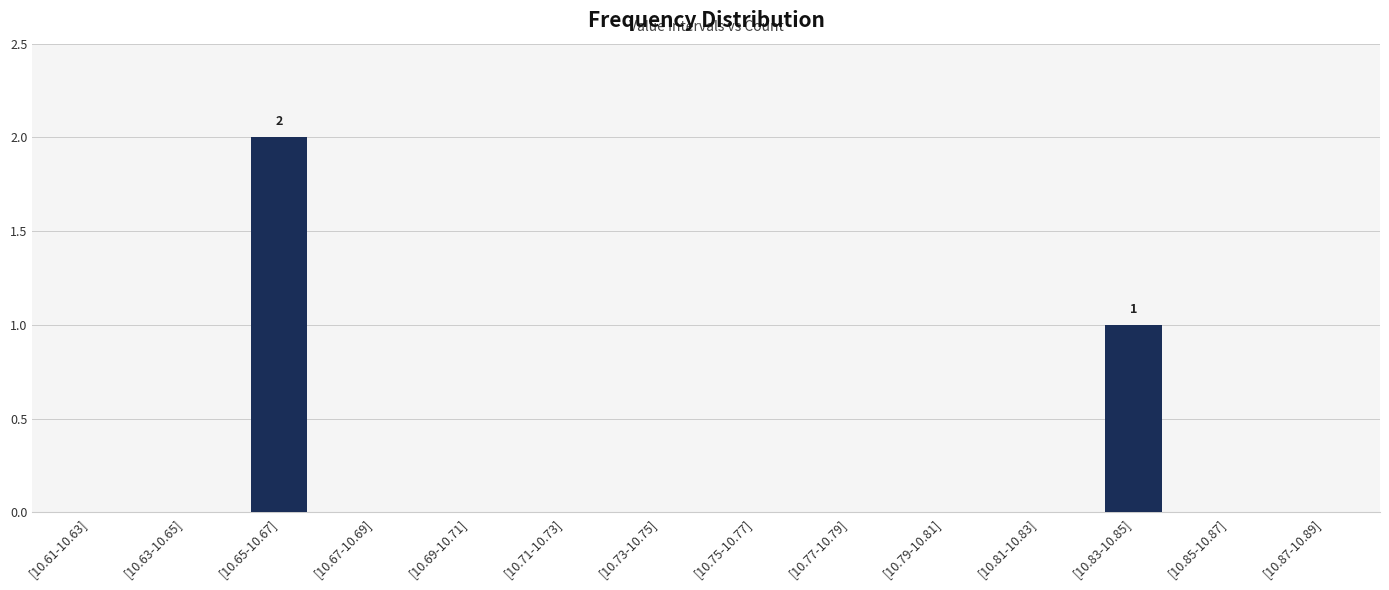

Reading left to right, extract all data points from this chart.

[10.61-10.63]=0	[10.63-10.65]=0	[10.65-10.67]=2	[10.67-10.69]=0	[10.69-10.71]=0	[10.71-10.73]=0	[10.73-10.75]=0	[10.75-10.77]=0	[10.77-10.79]=0	[10.79-10.81]=0	[10.81-10.83]=0	[10.83-10.85]=1	[10.85-10.87]=0	[10.87-10.89]=0